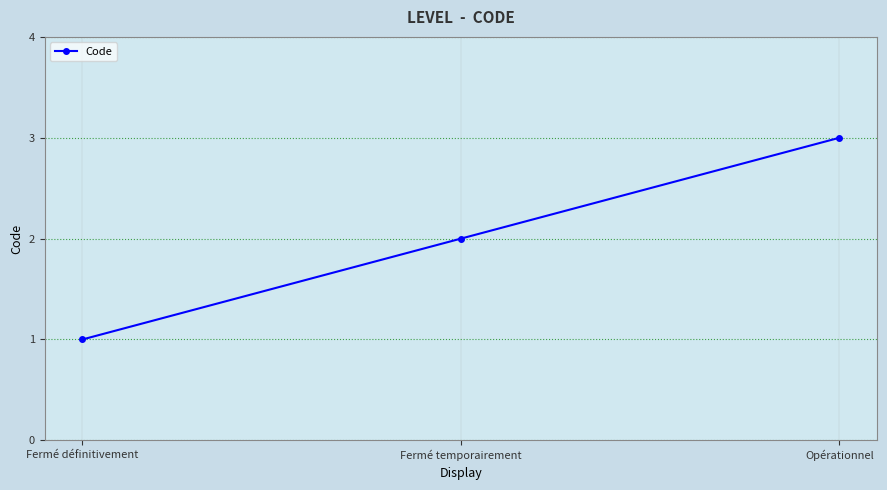

Does the chart display data point markers on the line(s)?

Yes